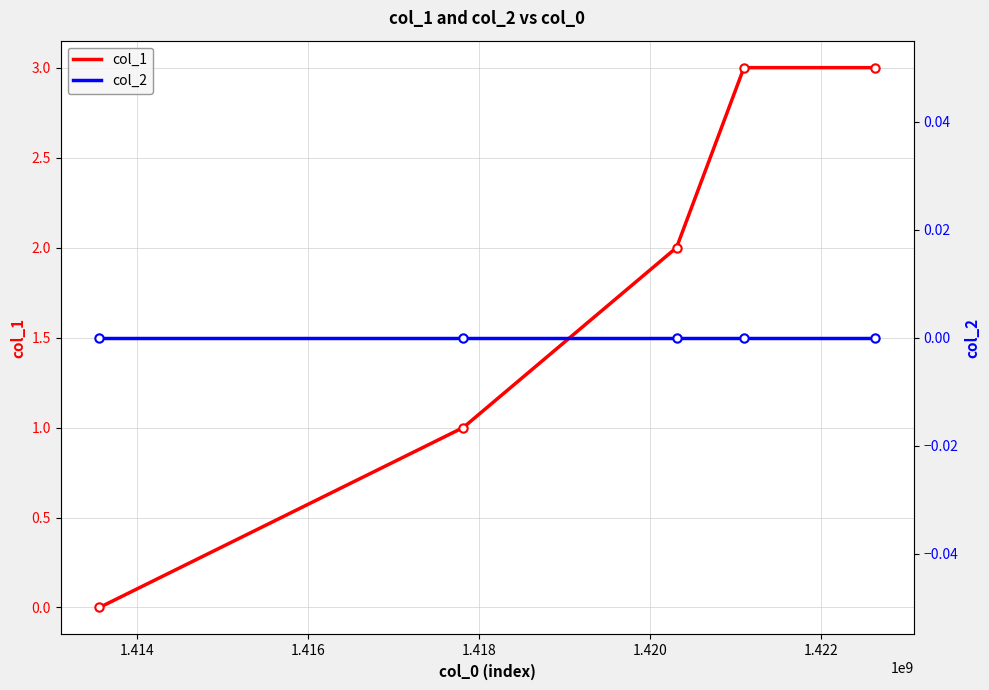

List the series in order of their peak value, lowest first.

col_2, col_1